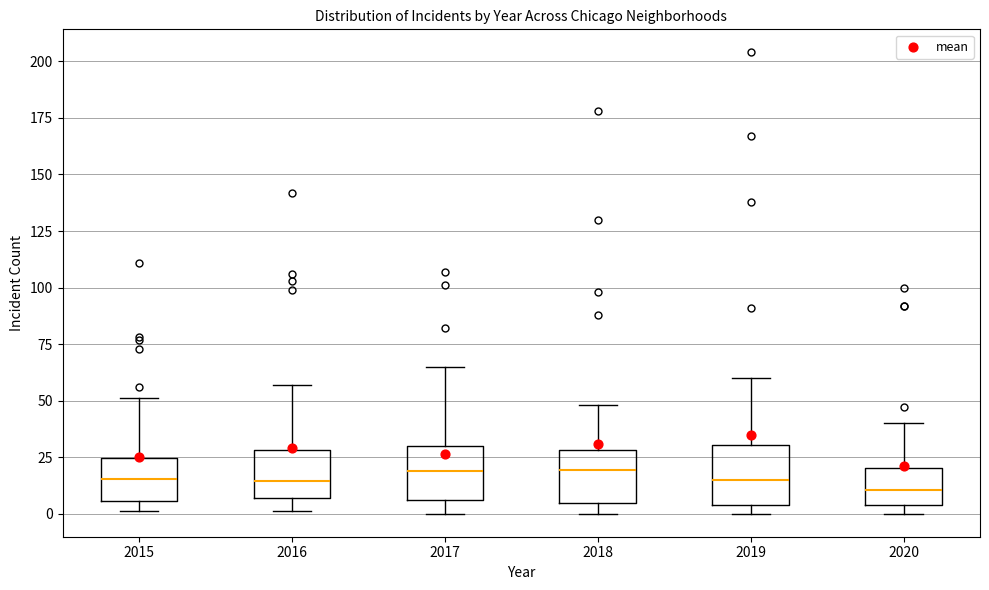

Reading left to right, transcribe this box plot: for each box, give where its median line is, the range the box spans, and where its two whiskers end, as read against the y-axis. The values are not printed on the chart, so give them approximately, as read against the axis.

2015: median 15, box 5 to 25, whiskers 0 to 50
2016: median 15, box 5 to 30, whiskers 0 to 55
2017: median 20, box 5 to 30, whiskers 0 to 65
2018: median 20, box 5 to 30, whiskers 0 to 50
2019: median 15, box 5 to 30, whiskers 0 to 60
2020: median 10, box 5 to 20, whiskers 0 to 40